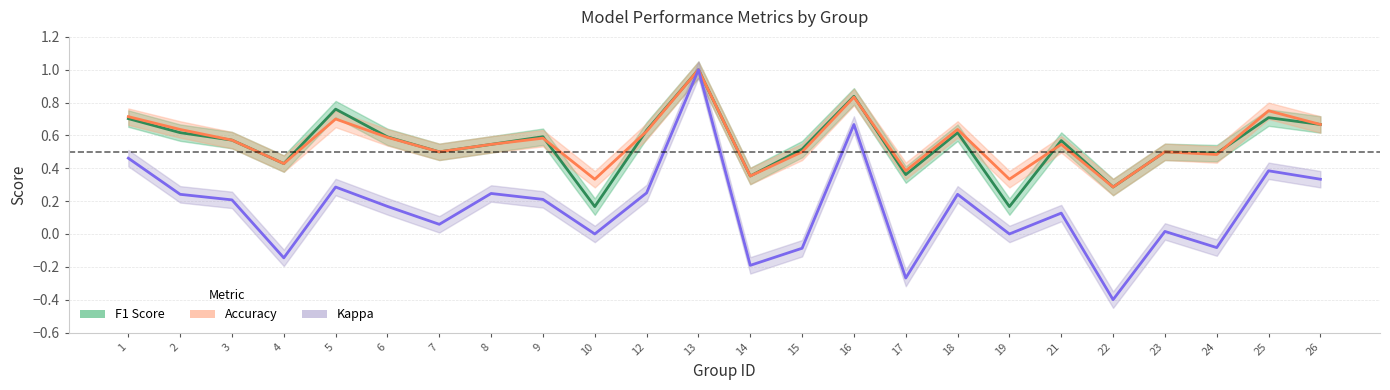

The value of Accuracy at 12 is 0.3. True or false?

False